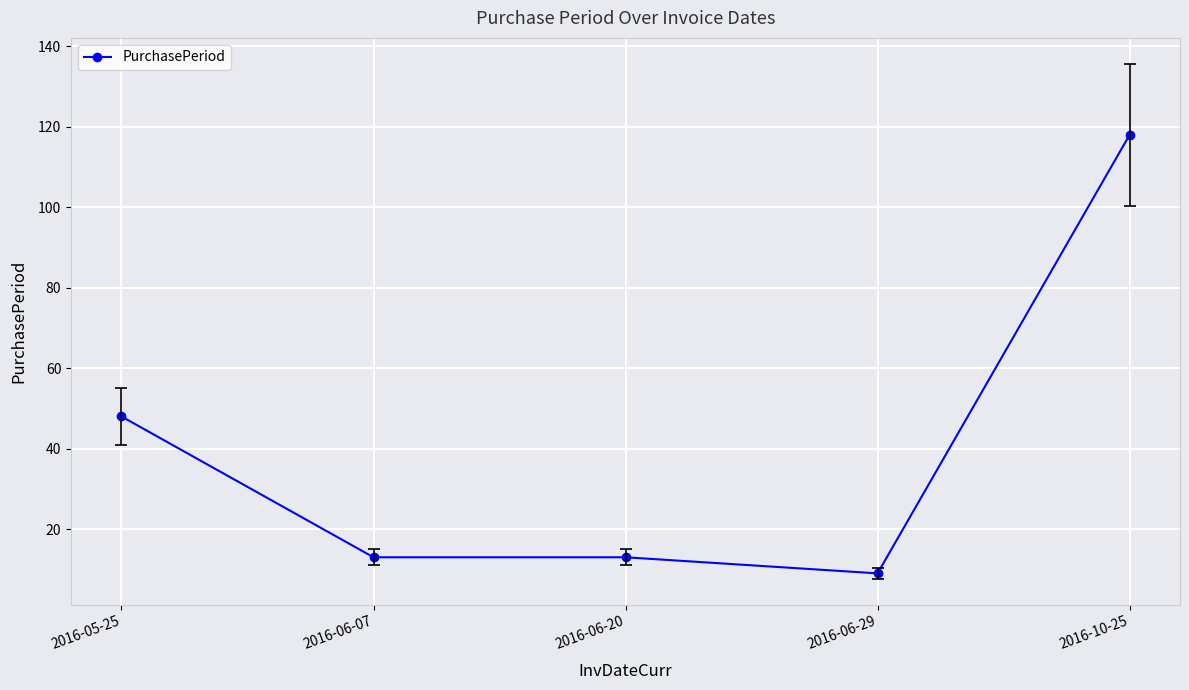

What is the difference between the maximum and second lowest values?

105